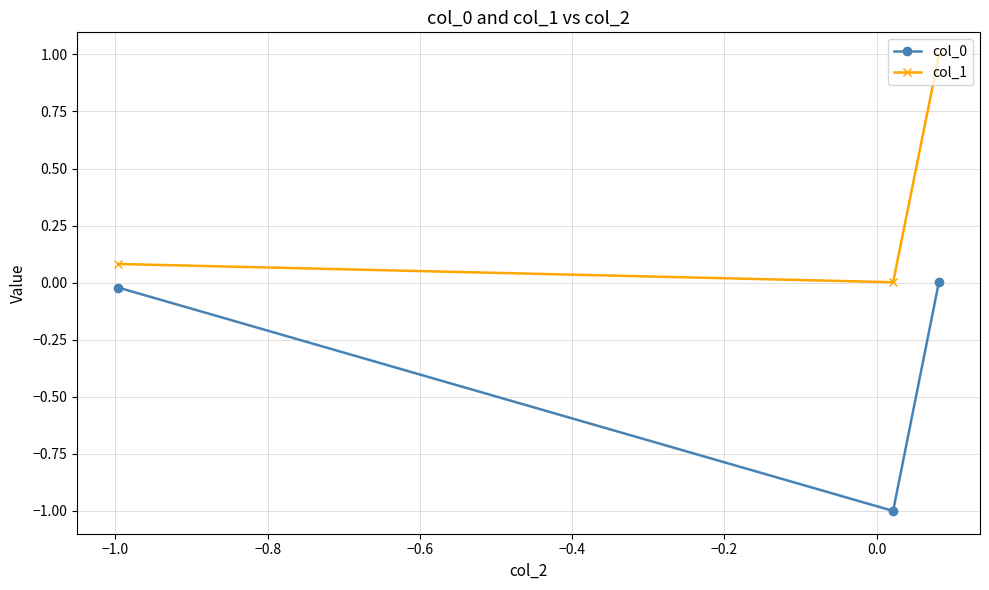

Is this an area chart (filled region under the line)?

No